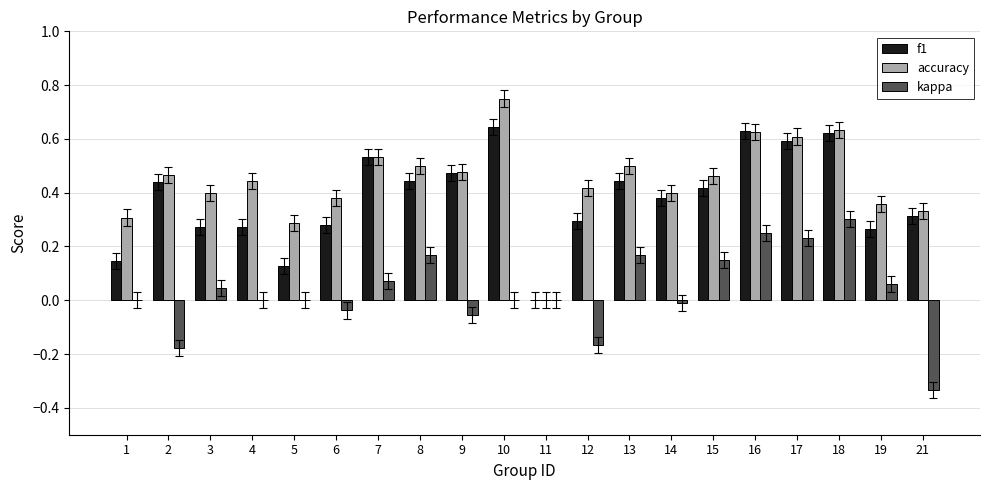

Between 6 and 9, which series saw the biggest shift?

f1